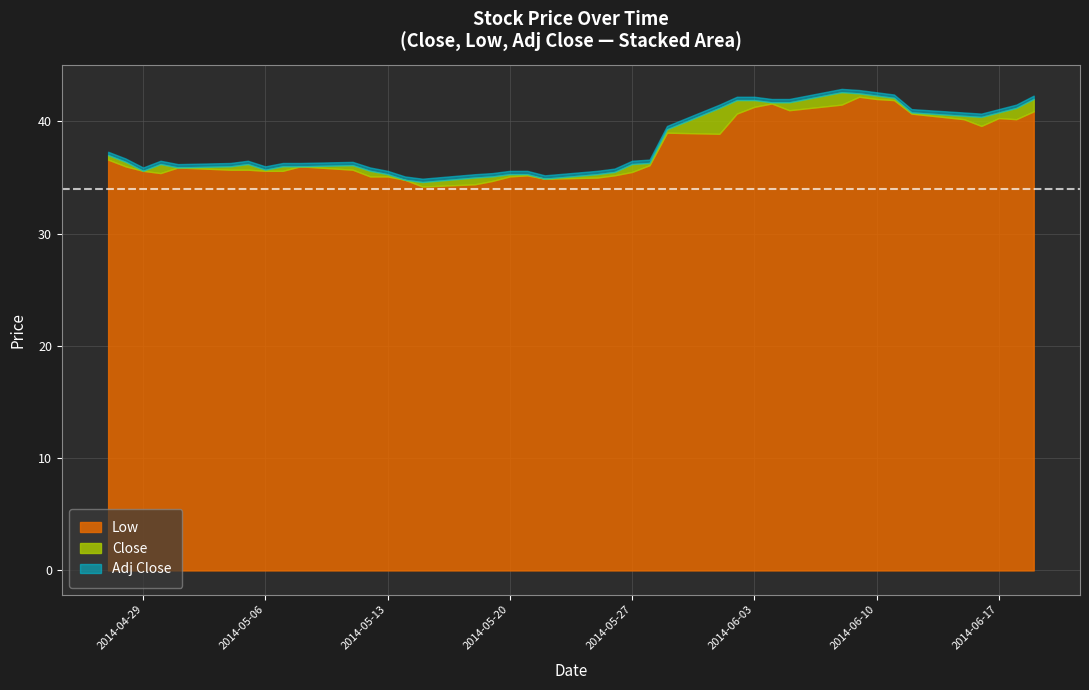

The value of Low at 2014-05-13 is 59.1. True or false?

False